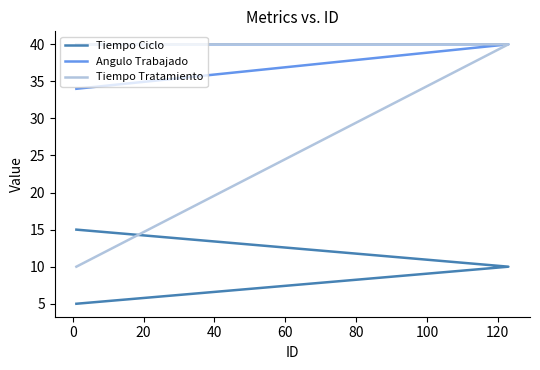

What is the maximum value for Angulo Trabajado?

40